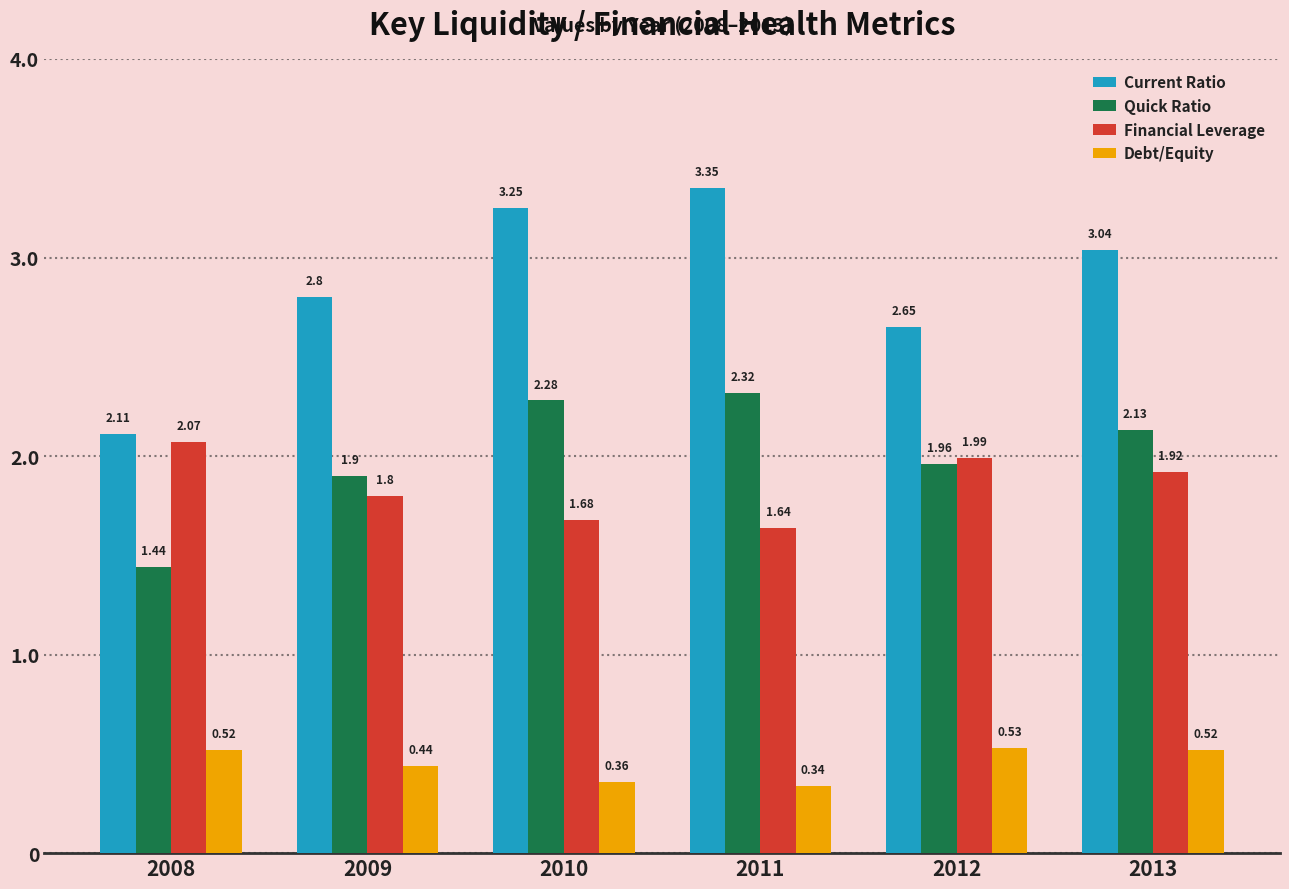

What are all the series names shown in the legend?

Current Ratio, Quick Ratio, Financial Leverage, Debt/Equity